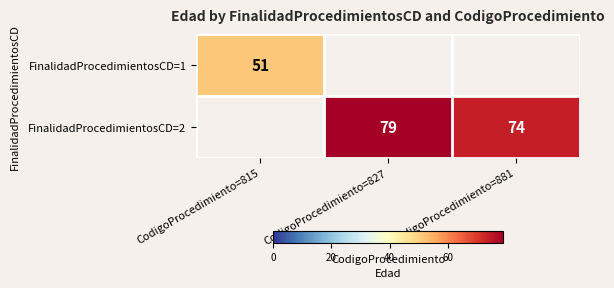

The value of FinalidadProcedimientosCD=2 at CodigoProcedimiento=827 is 35. True or false?

False